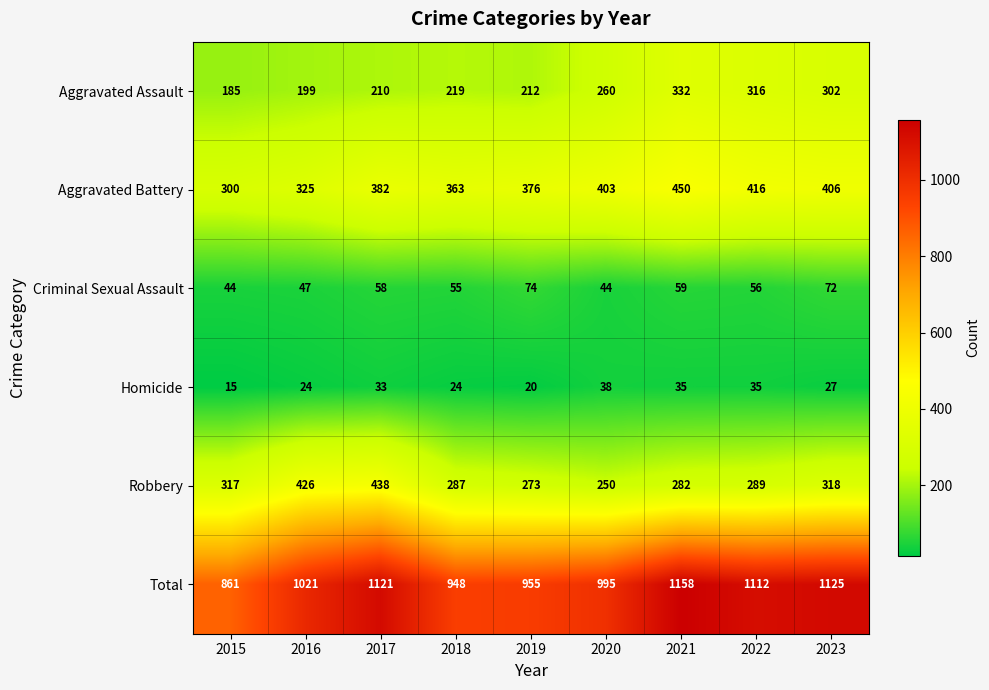

What is the total value across all series at 2016?

2042